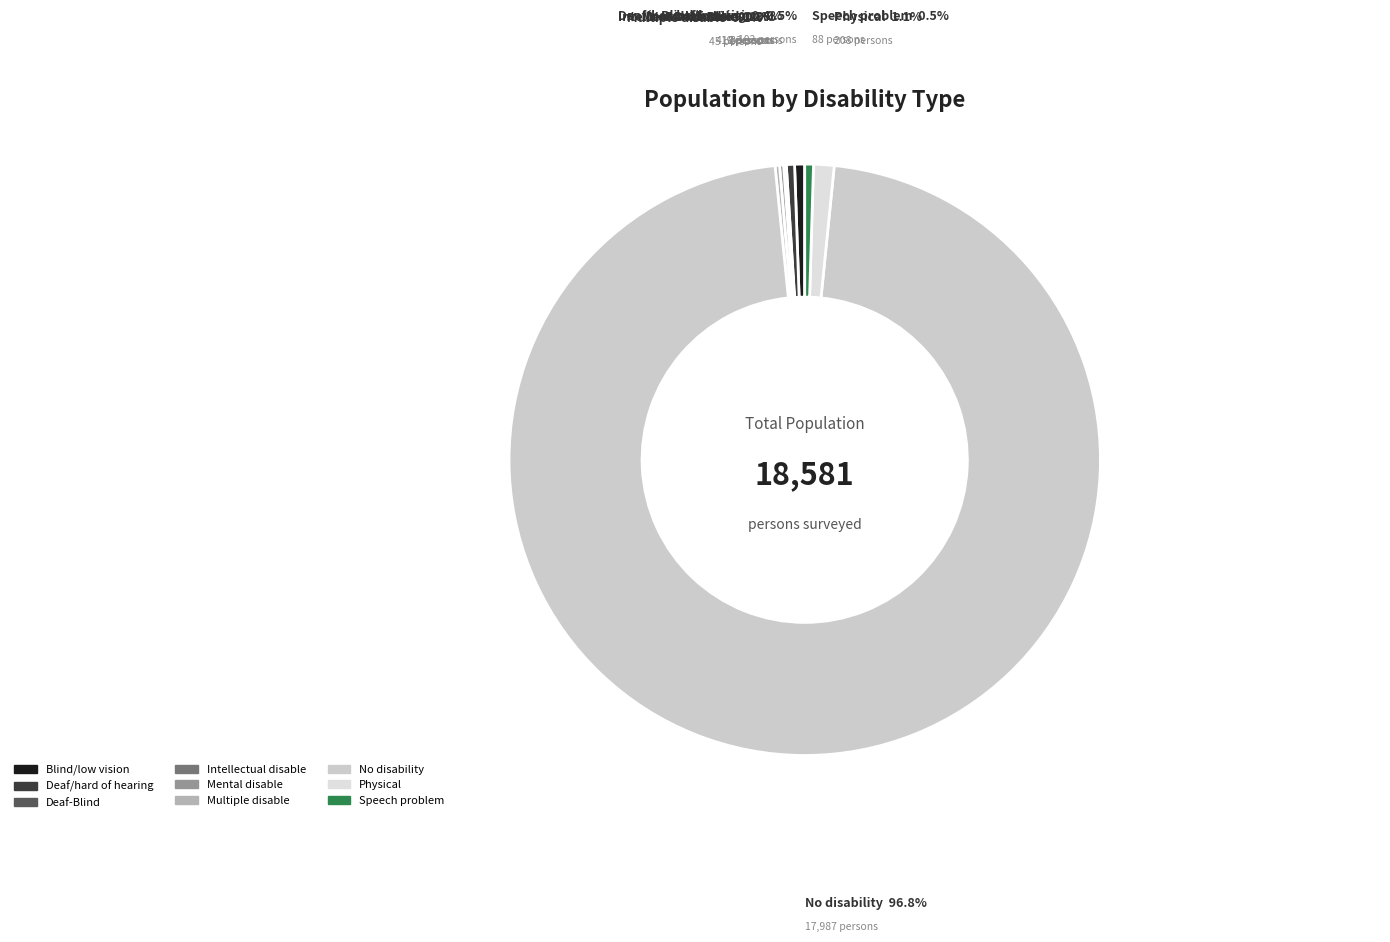

What is the largest slice in the pie chart?

No disability